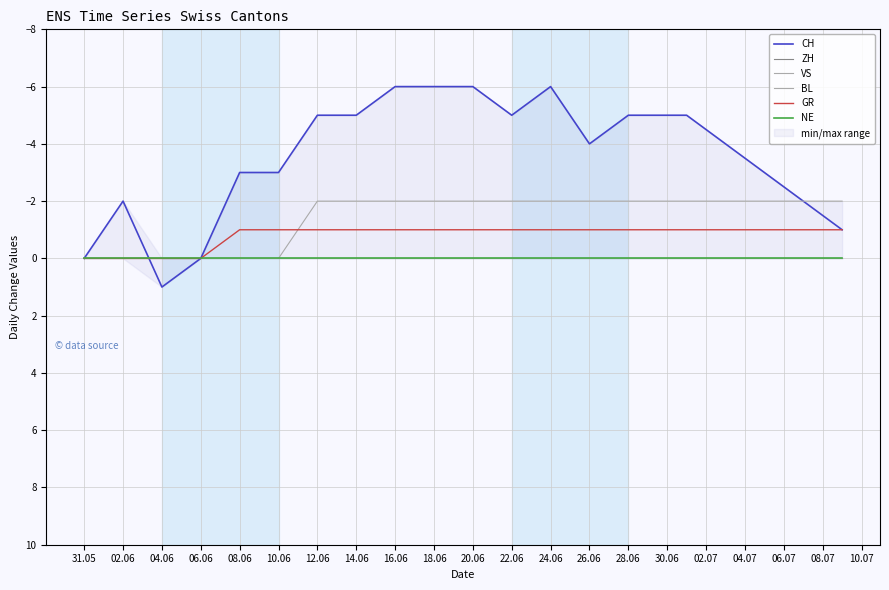

After their last crossing, which series has the higher values: VS or GR?

GR